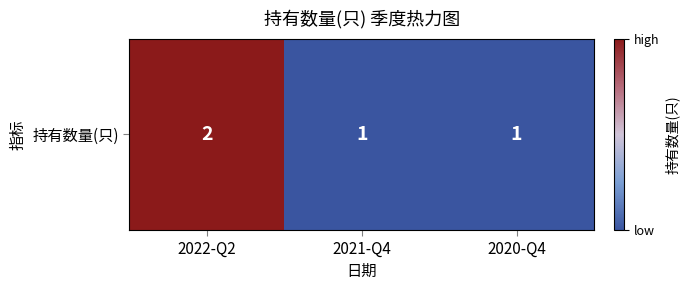

At which label is the value closest to 1?

2021-Q4